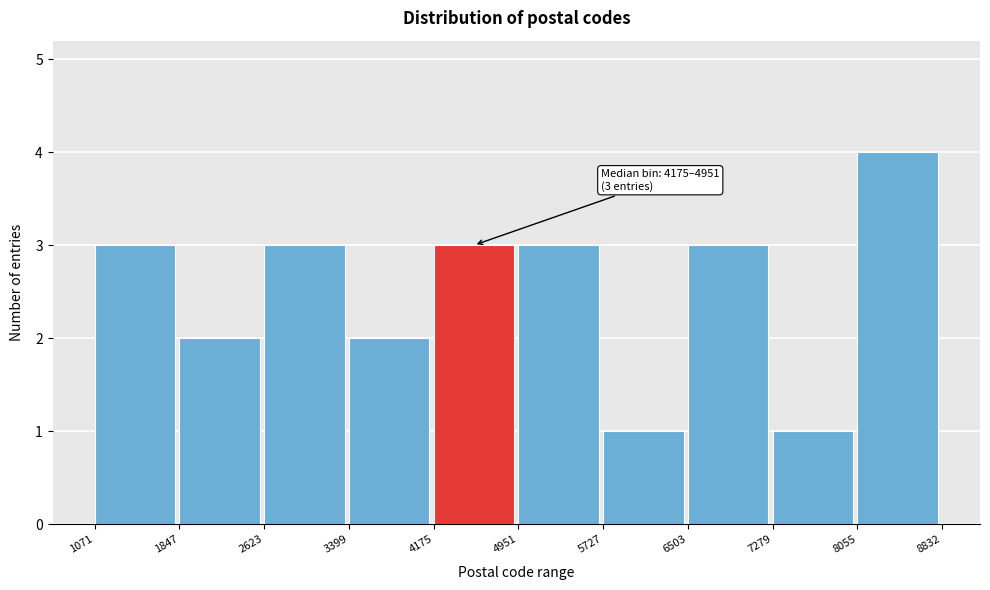

Which range on the x-axis has the tallest bar?

8055 to 8832